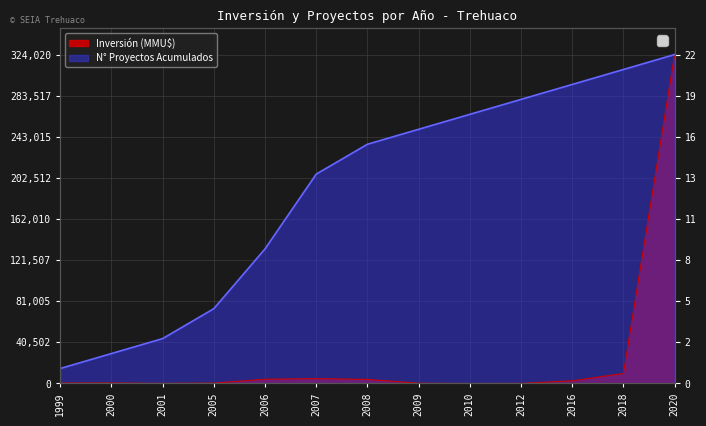

Rank the series at 2007 from highest to lowest value.

Proyectos Acumulados, Inversión(MMU$)